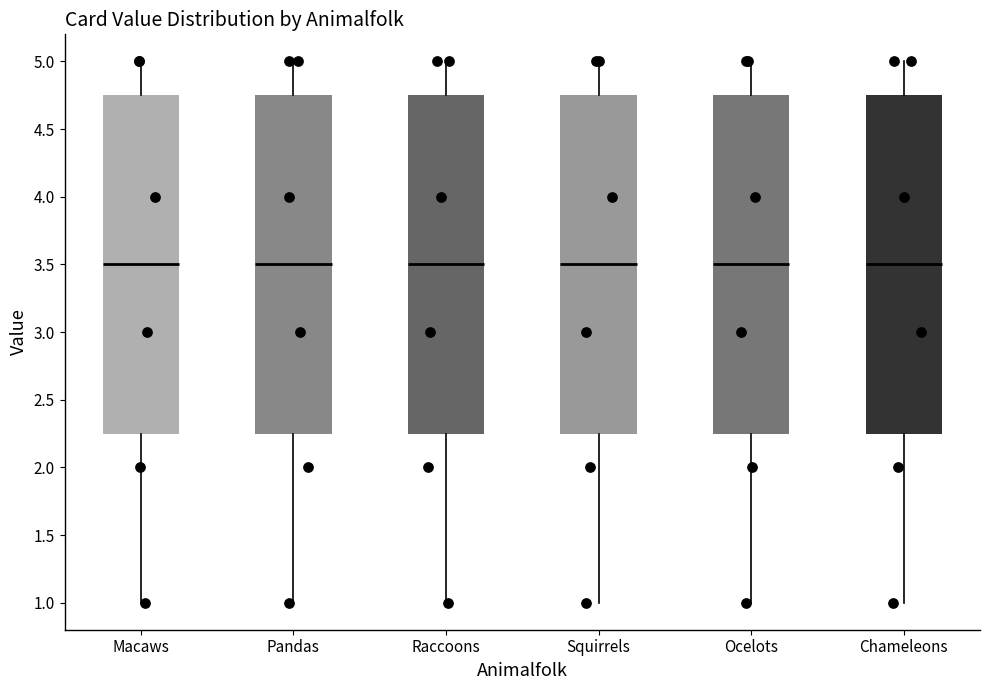

Where does the upper whisker of the box for Raccoons end on the y-axis? The values are not printed on the chart, so give them approximately, as read against the axis.

5.00